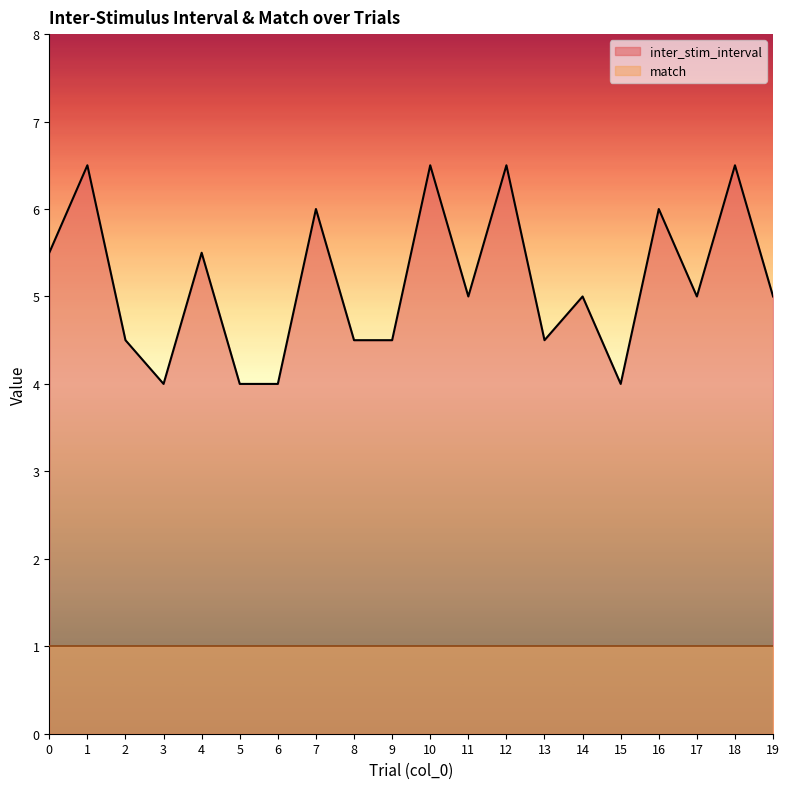

Rank the categories by value from lowest to highest.

3, 5, 6, 15, 2, 8, 9, 13, 11, 14, 17, 19, 0, 4, 7, 16, 1, 10, 12, 18